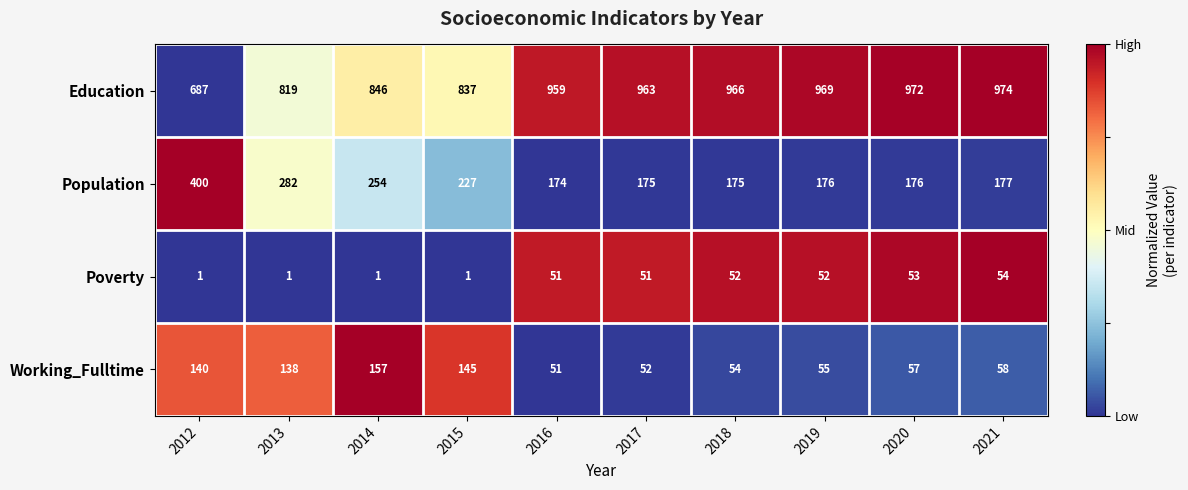

The Education series shows 1714 at 2020. True or false?

False